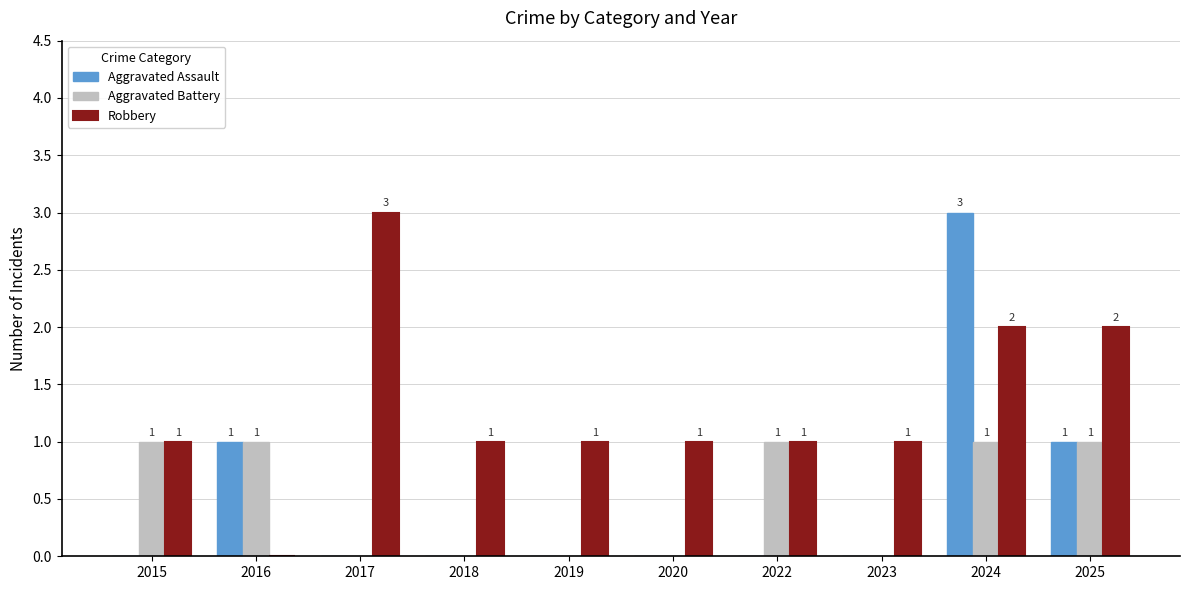

What is the sum of all Aggravated Assault values?

5